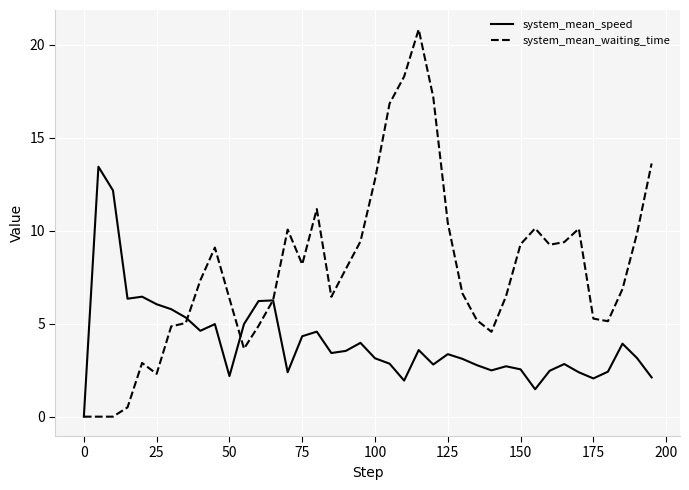

Rank the series by their average value, from highest to lowest.

system_mean_waiting_time, system_mean_speed